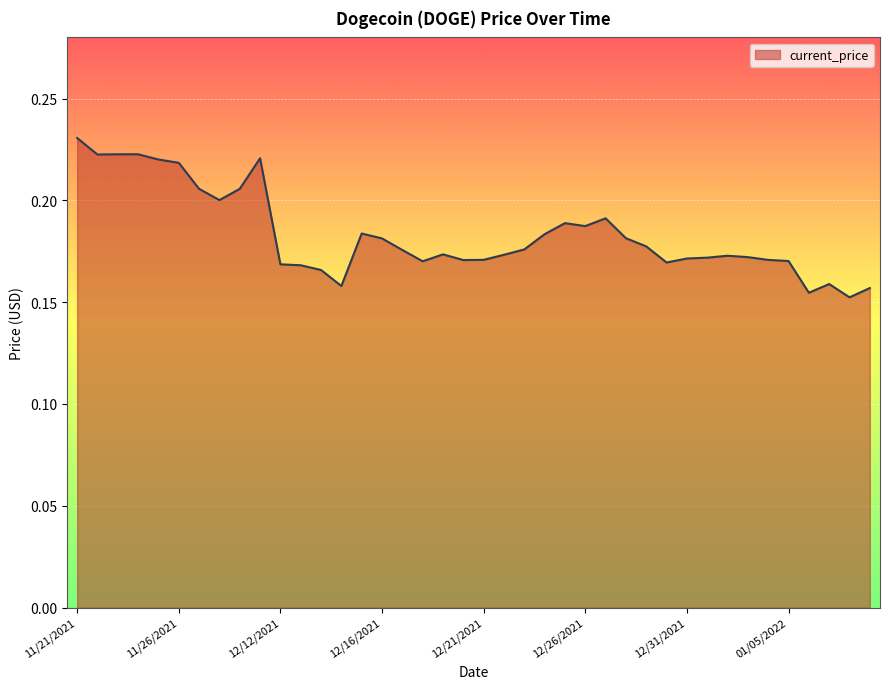

Reading right to left, list all the values displayed in this chart.

0.2	0.2	0.2	0.2	0.2	0.2	0.2	0.2	0.2	0.2	0.2	0.2	0.2	0.2	0.2	0.2	0.2	0.2	0.2	0.2	0.2	0.2	0.2	0.2	0.2	0.2	0.2	0.2	0.2	0.2	0.2	0.2	0.2	0.2	0.2	0.2	0.2	0.2	0.2	0.2